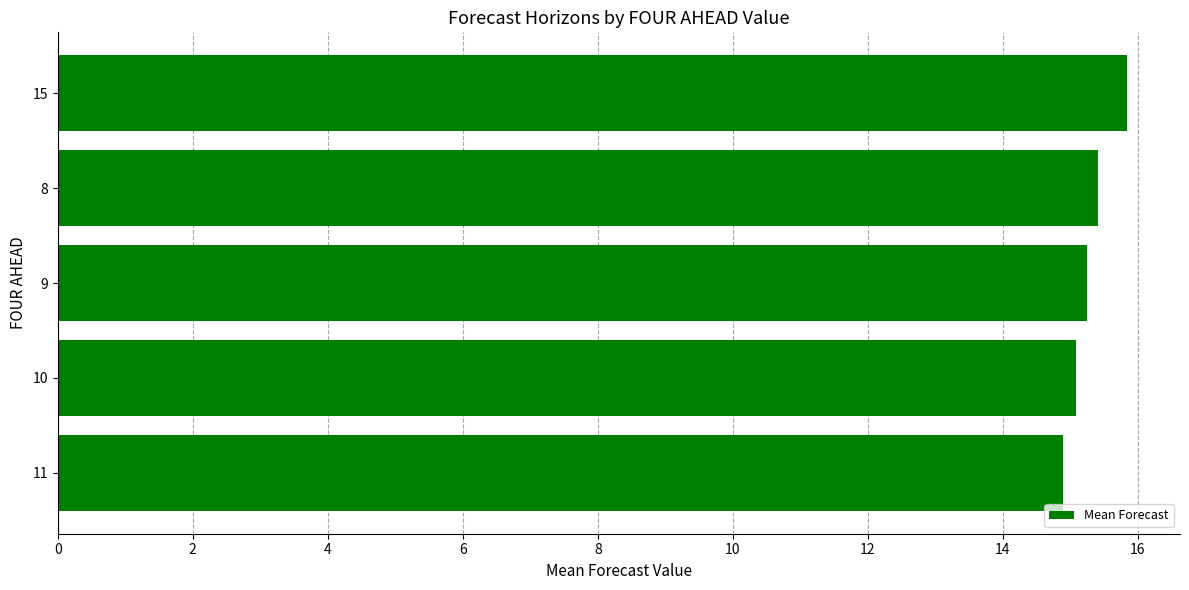

What is the difference between the second highest and minimum values?

0.5